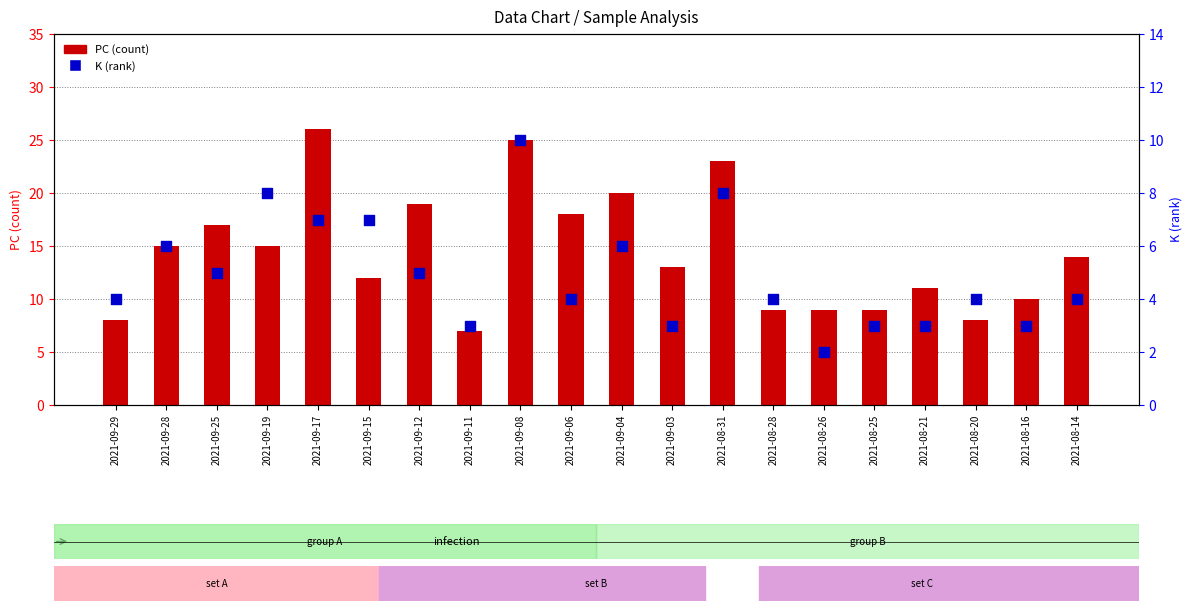

What are all the series names shown in the legend?

PC (count), K (rank)